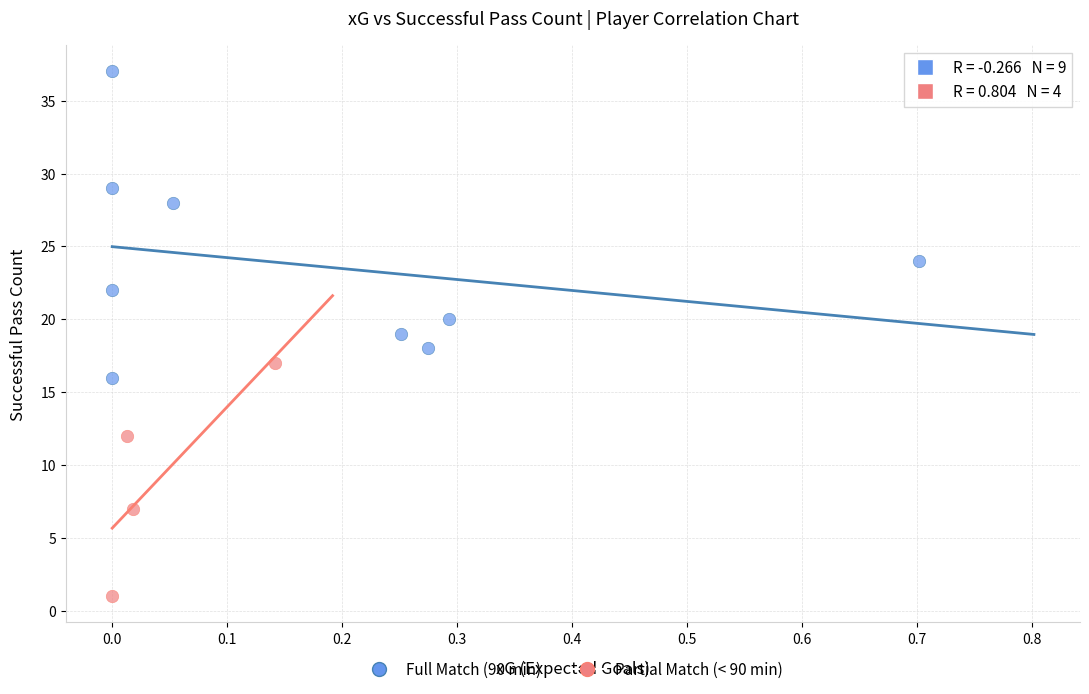

Which series has the largest Y range (max minus min)?

Full Match (90 min)